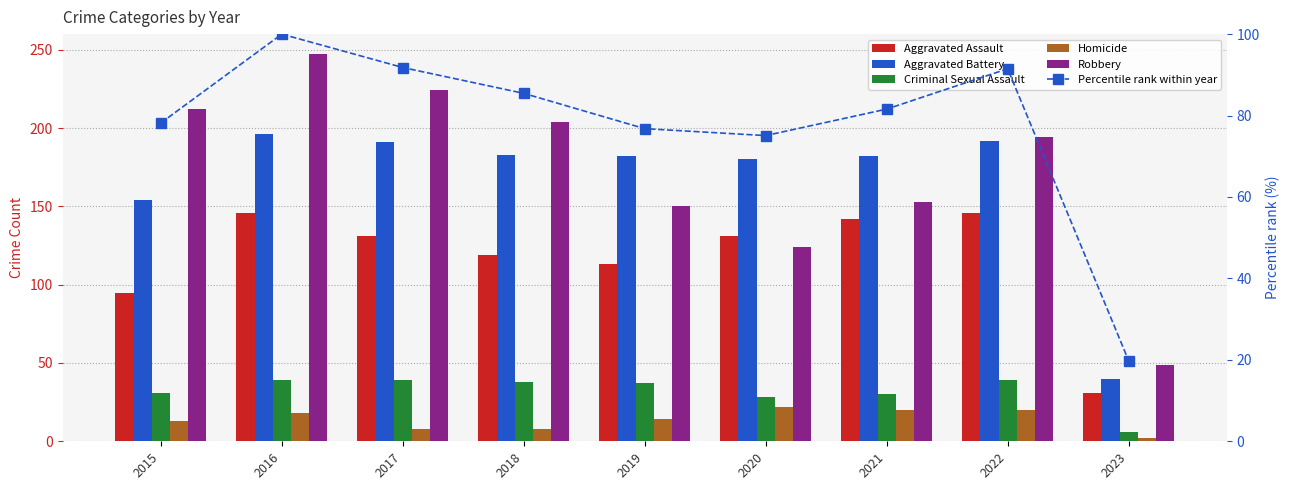

Which has a higher value, 2015 or 2019?

2019